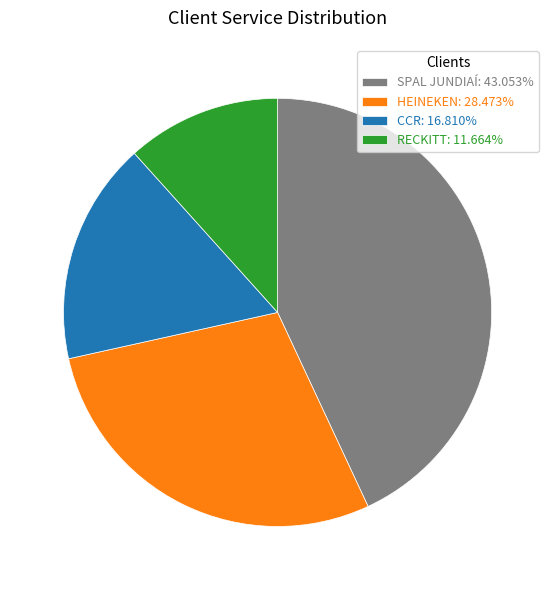

Rank the categories by value from lowest to highest.

RECKITT, CCR, HEINEKEN, SPAL JUNDIAÍ